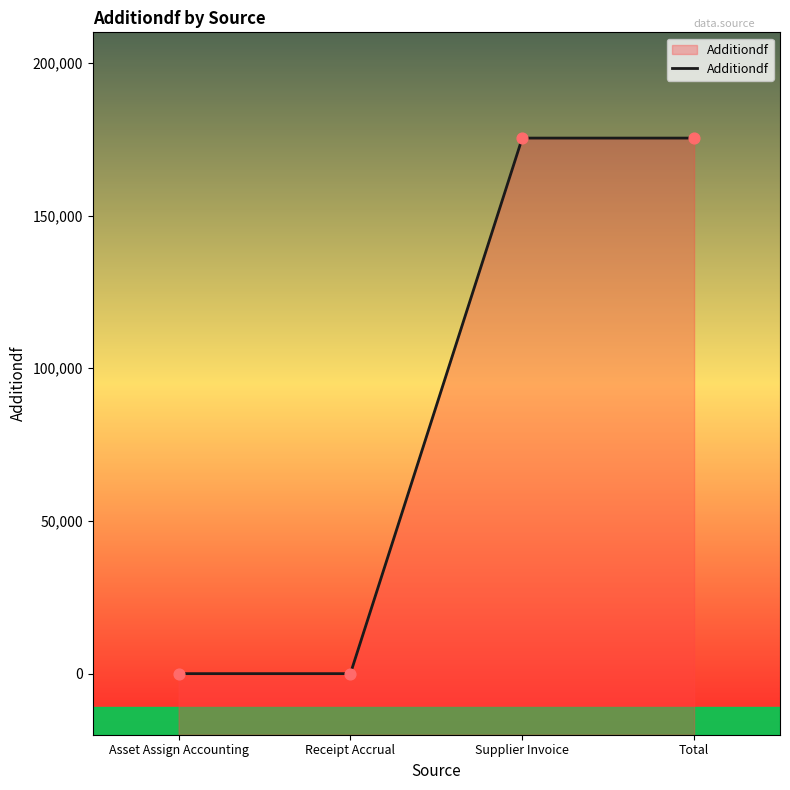

Which has a higher value, Supplier Invoice or Total?

Supplier Invoice